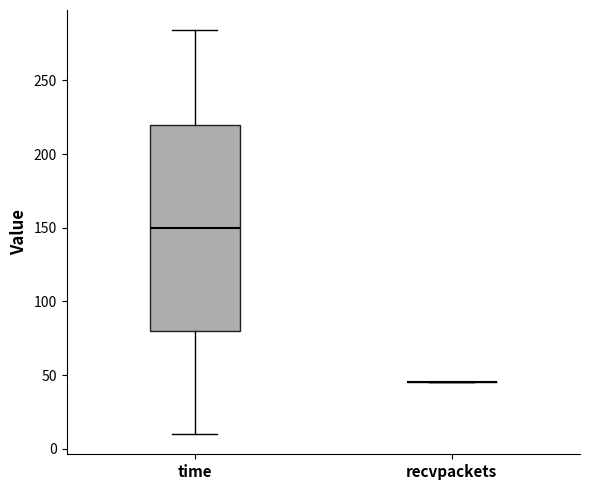

Where does the lower whisker of the box for time end on the y-axis? The values are not printed on the chart, so give them approximately, as read against the axis.

10